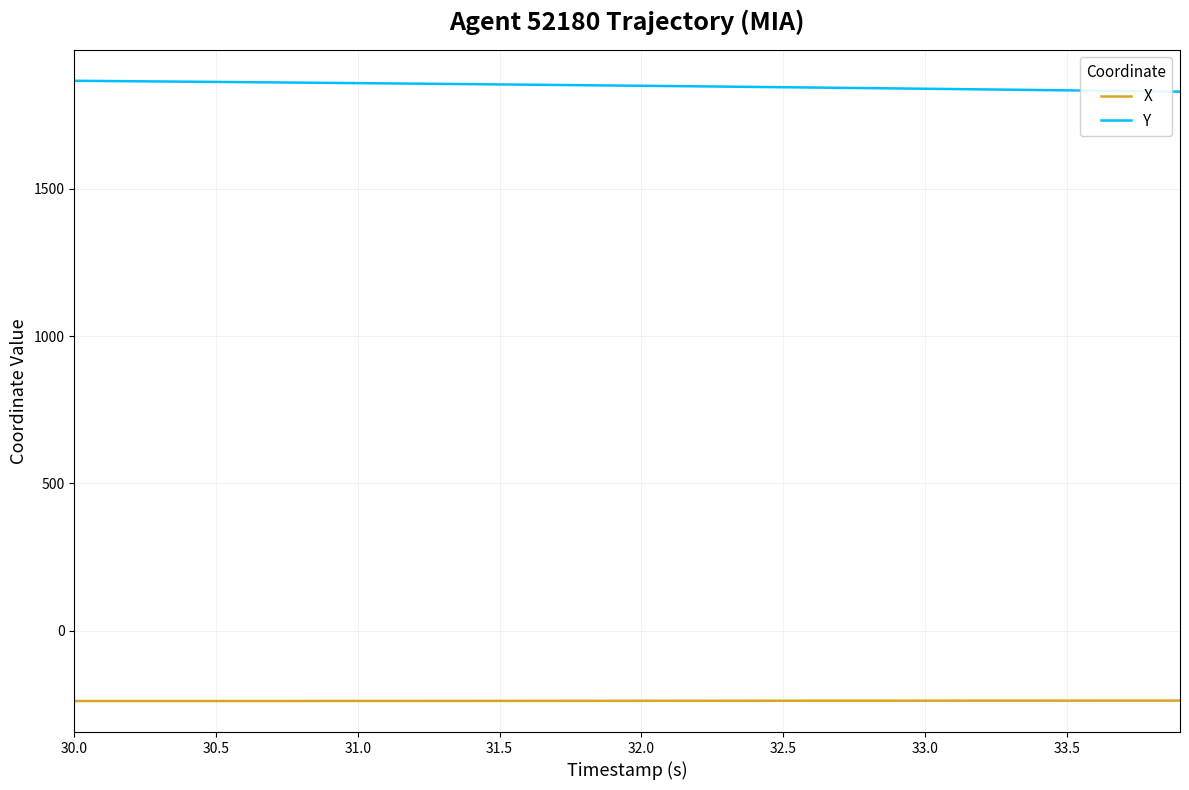

Which series has the largest total across all categories?

Y